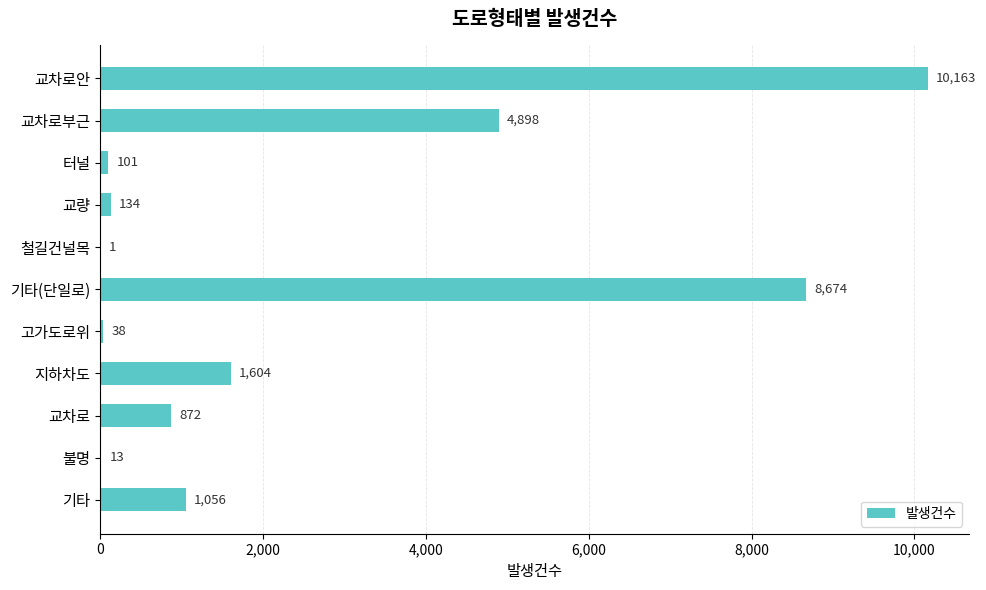

What is the sum of the values at 고가도로위 and 기타?

1094